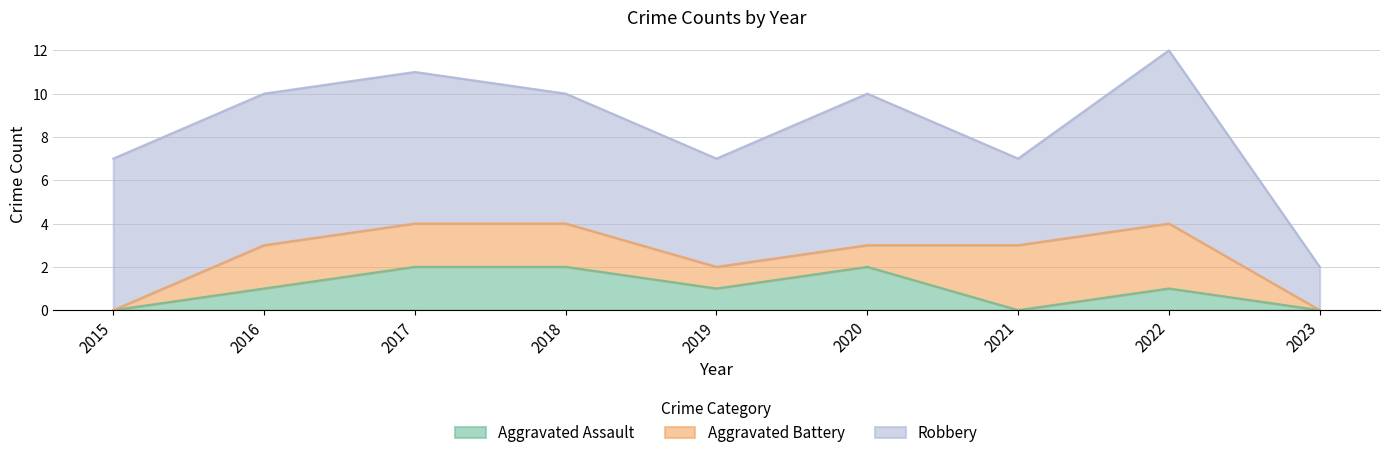

Where does the Aggravated Assault series first go above 1?

2017